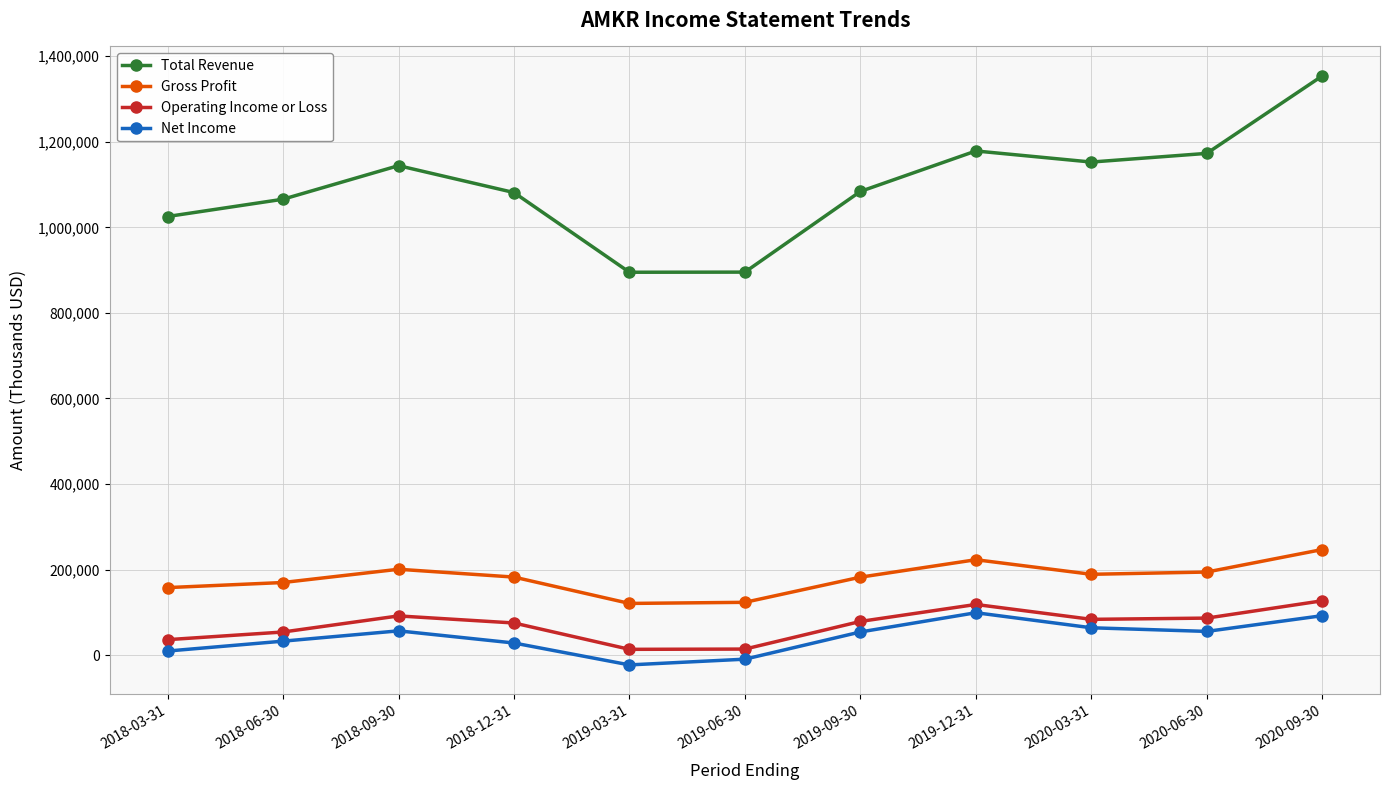

Which series has the largest range (max minus min)?

Total Revenue